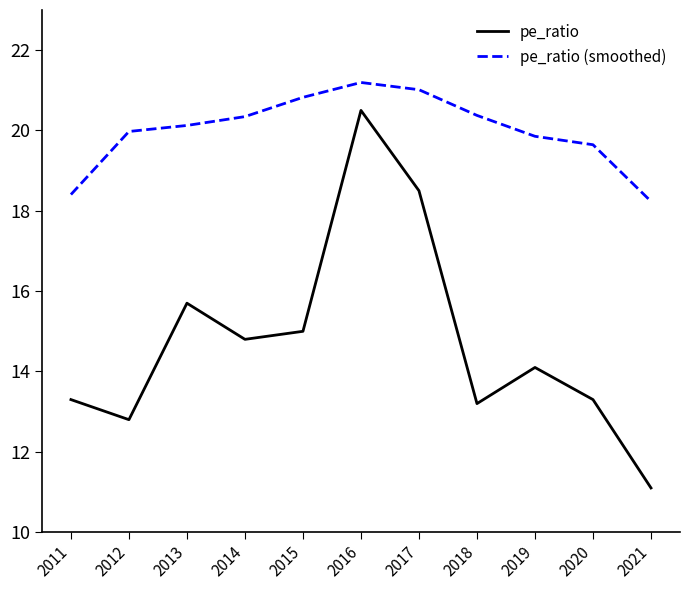

True or false: pe_ratio and pe_ratio (smoothed) intersect in this chart.

False